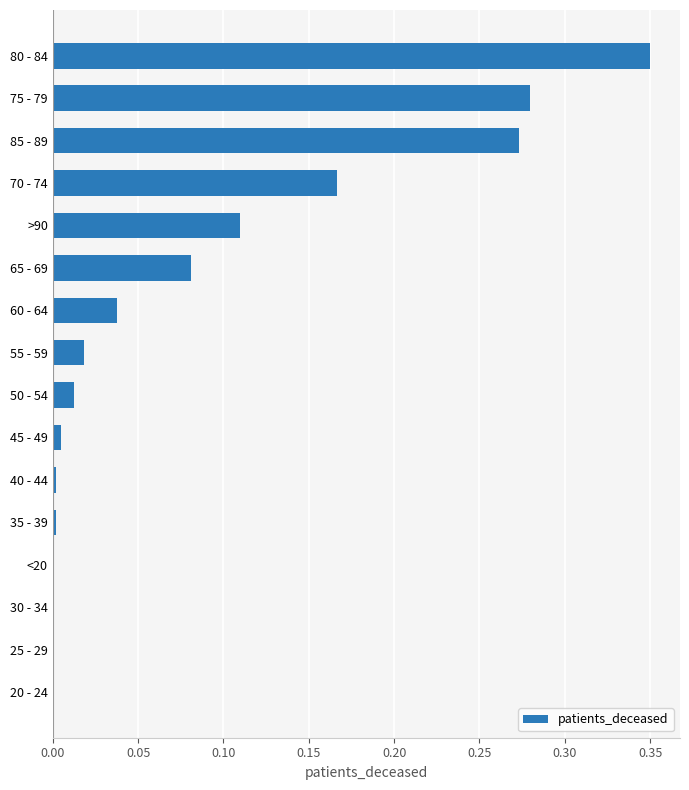

What is the sum of all values?

1.3